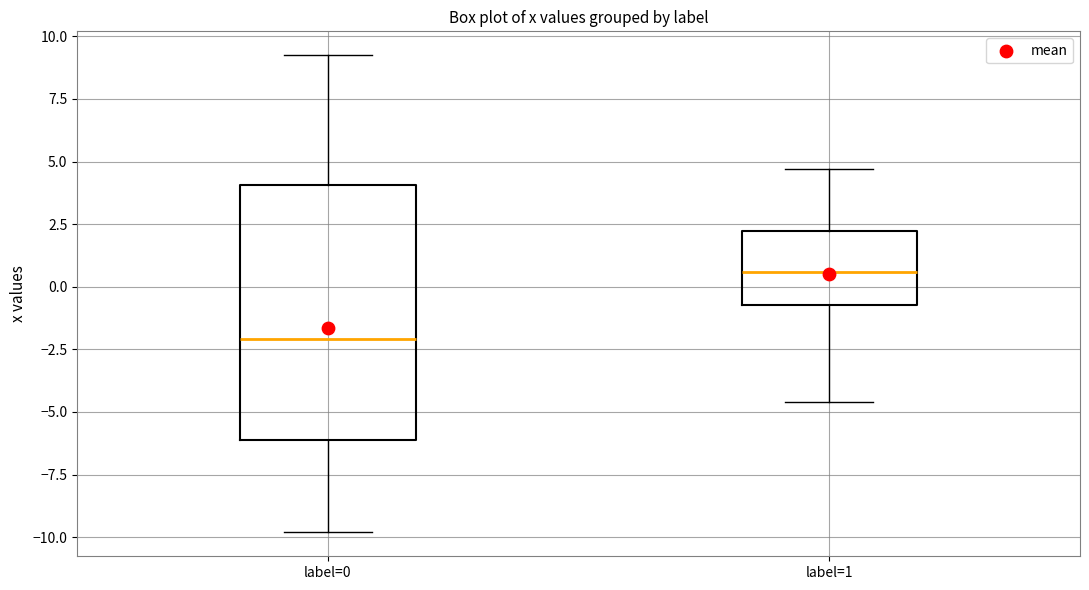

Reading left to right, transcribe this box plot: for each box, give where its median line is, the range the box spans, and where its two whiskers end, as read against the y-axis. The values are not printed on the chart, so give them approximately, as read against the axis.

label=0: median -2.0, box -6.0 to 4.0, whiskers -10.0 to 9.0
label=1: median 0.5, box -0.5 to 2.0, whiskers -4.5 to 4.5